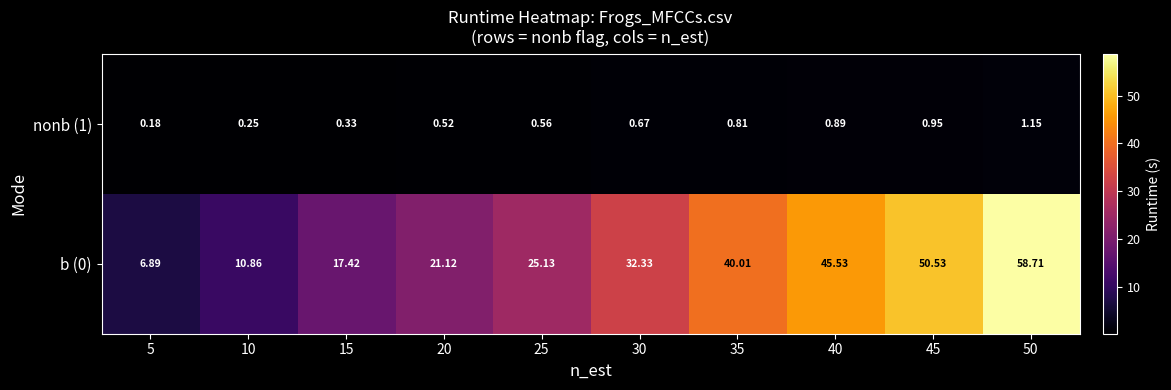

Is the value of nonb (1) at 25 greater than the value of b (0) at 30?

No